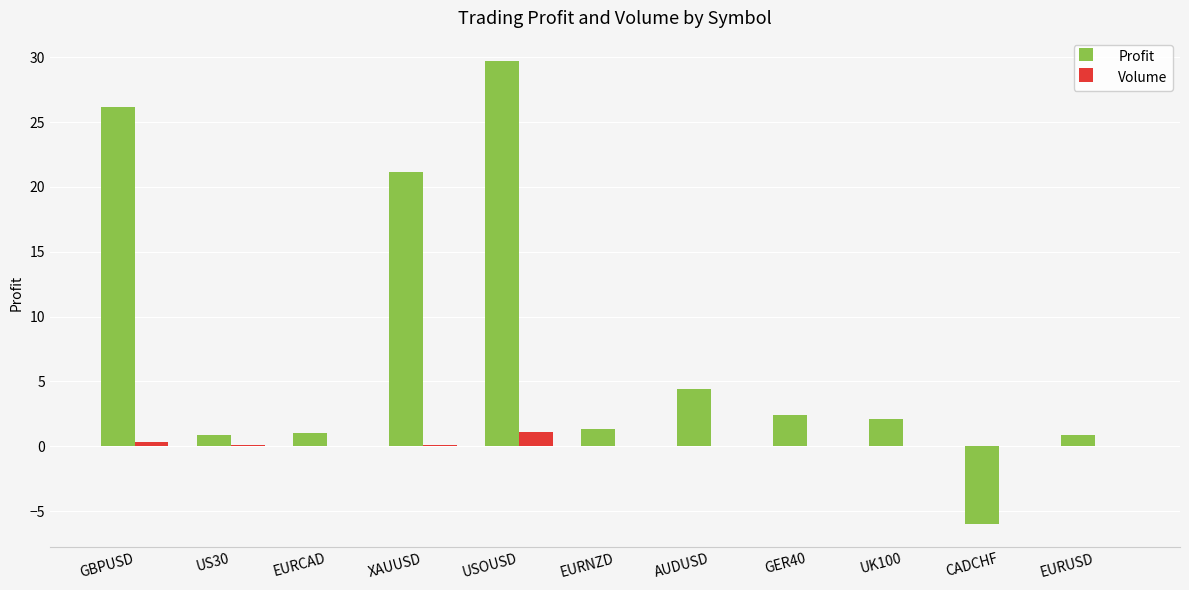

At which category is the sum across all series the highest?

USOUSD